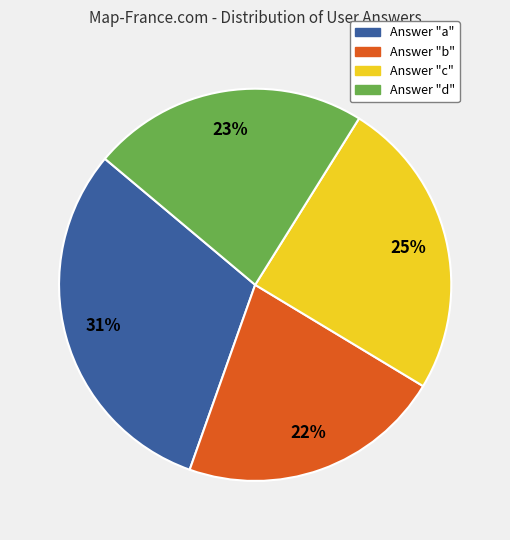

Count the number of slices in the pie.

4